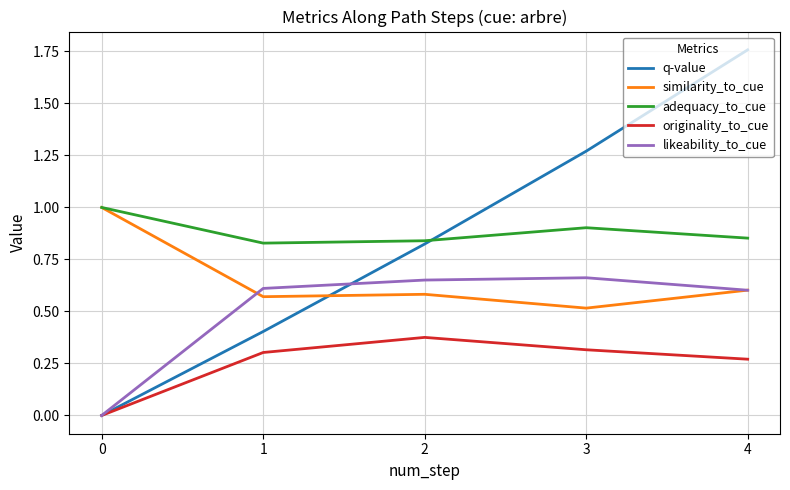

How many lines are shown in the chart?

5